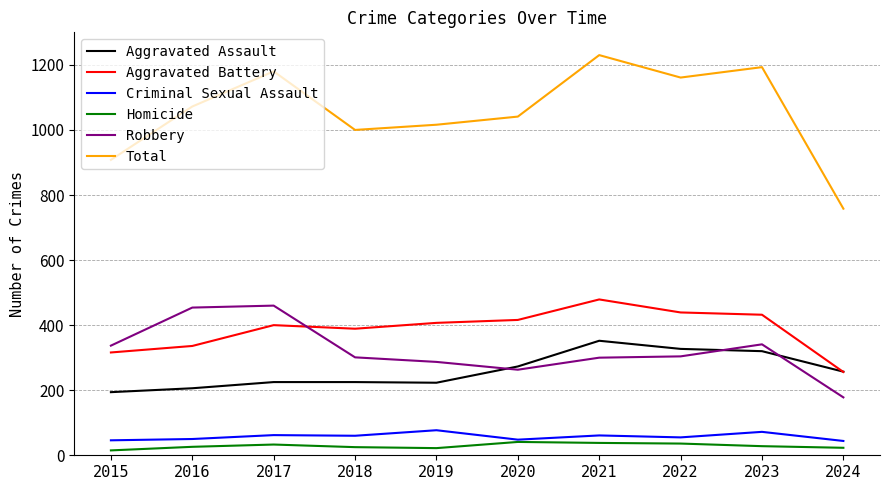

True or false: Aggravated Assault and Total intersect in this chart.

False